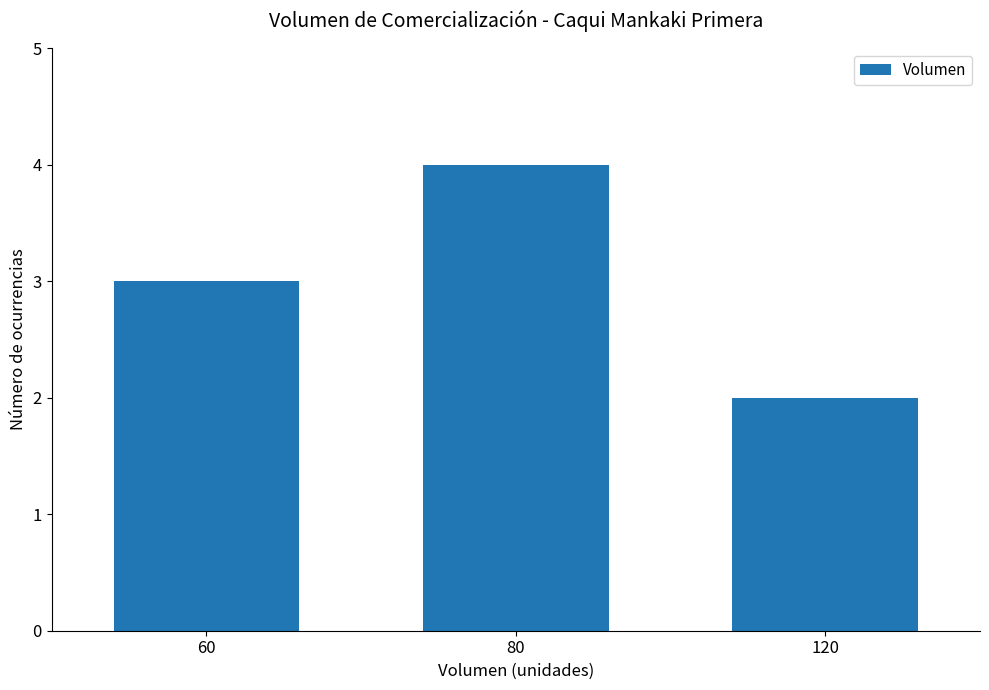

What is the average value?

3